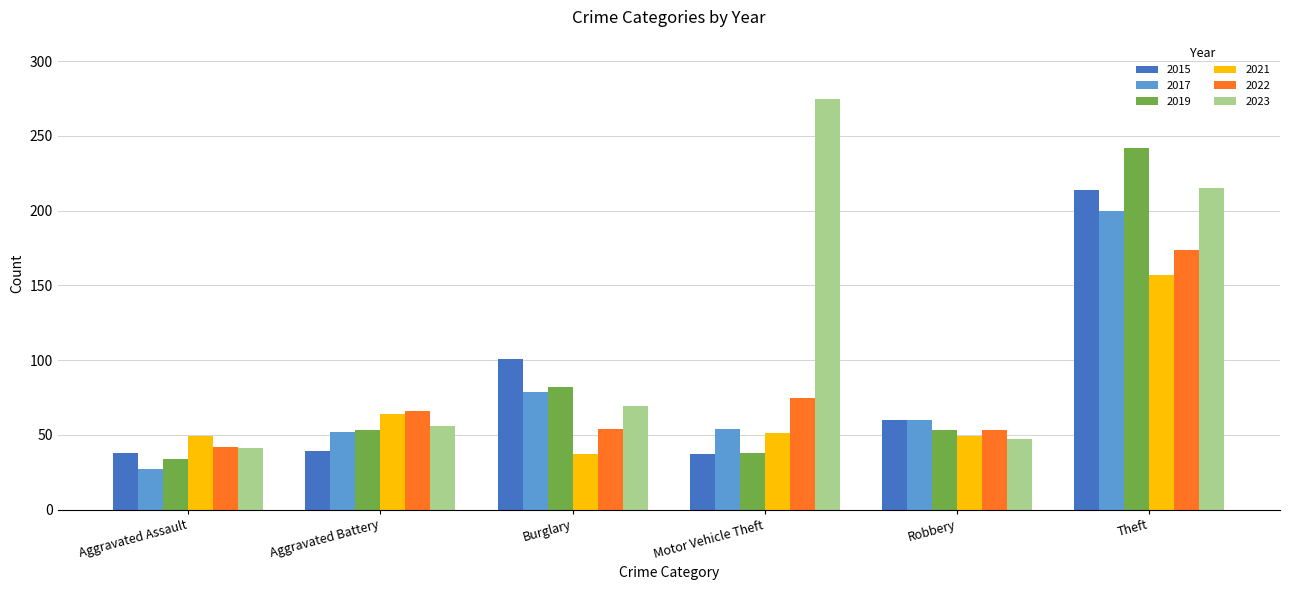

What is the difference between the 2017 values at Theft and Robbery?

140